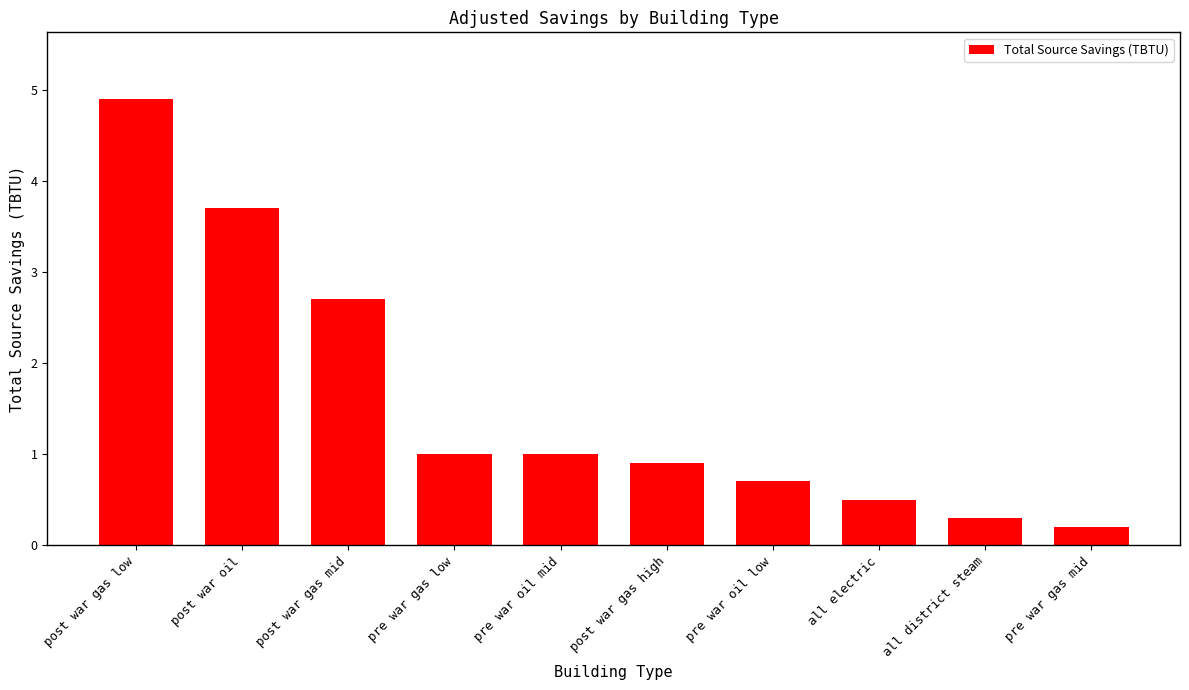

Which has a higher value, post war oil or pre war gas mid?

post war oil